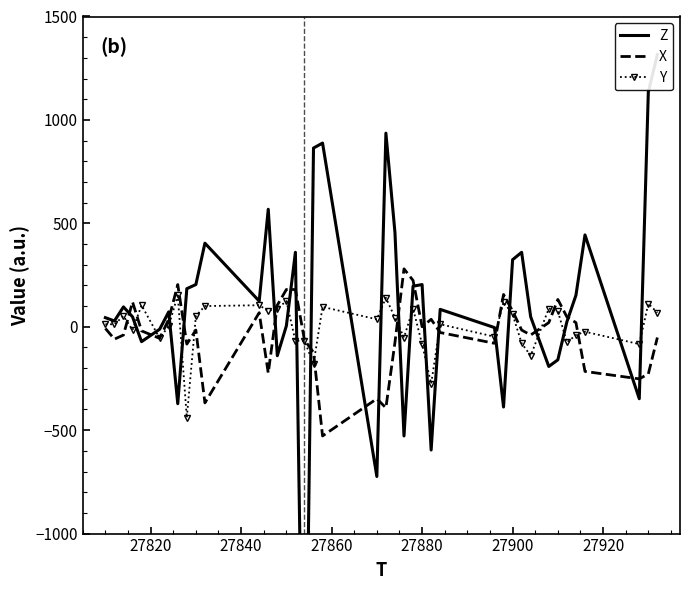

What is the minimum value for X?

-528